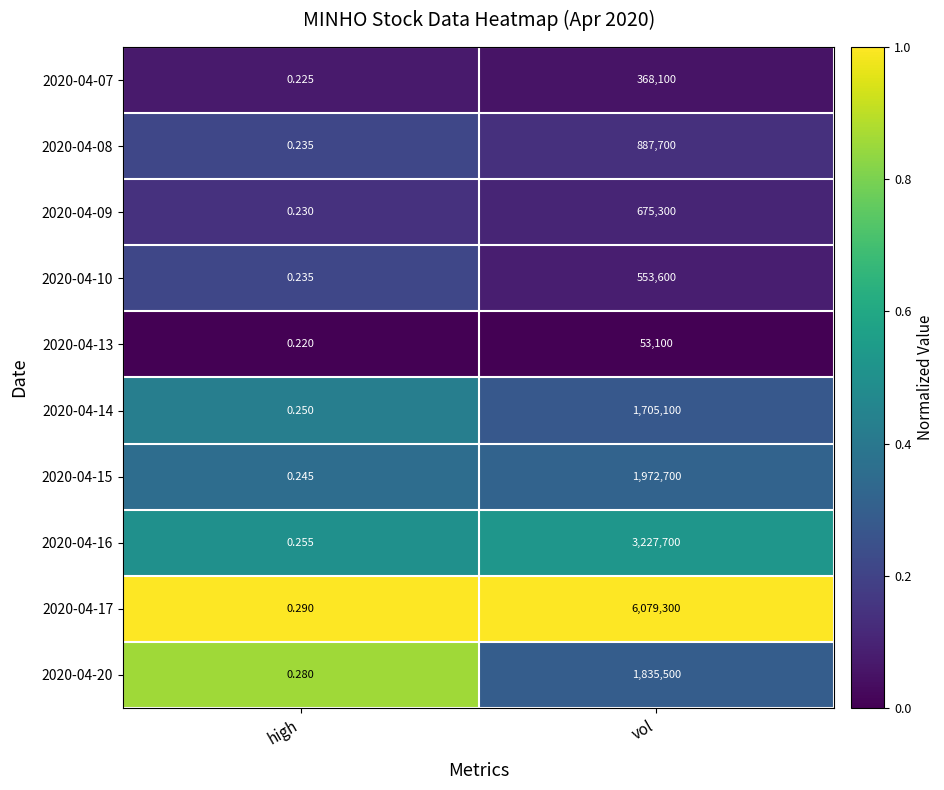

Rank the categories by 2020-04-07 value from lowest to highest.

high, vol